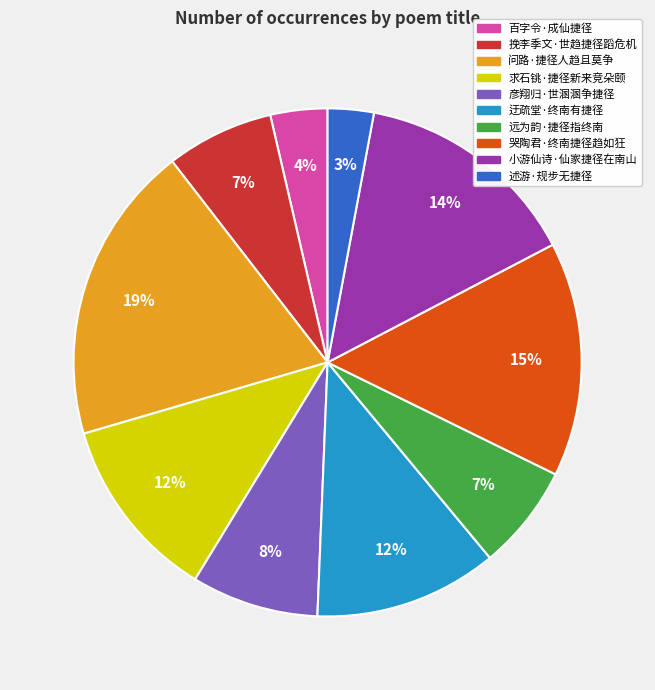

Is it true that 彦翔归·世溷溷争捷径 is 8% of the pie?

True